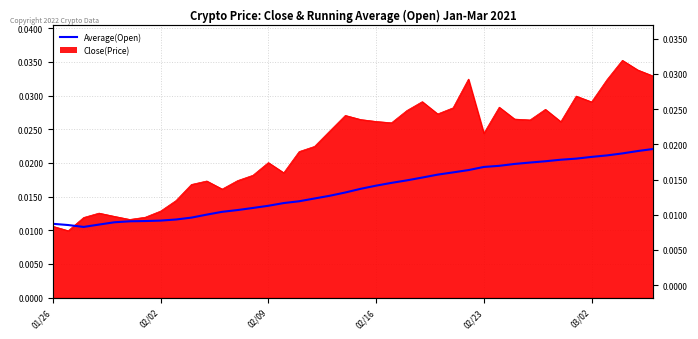

What is the sum of all values?

0.6